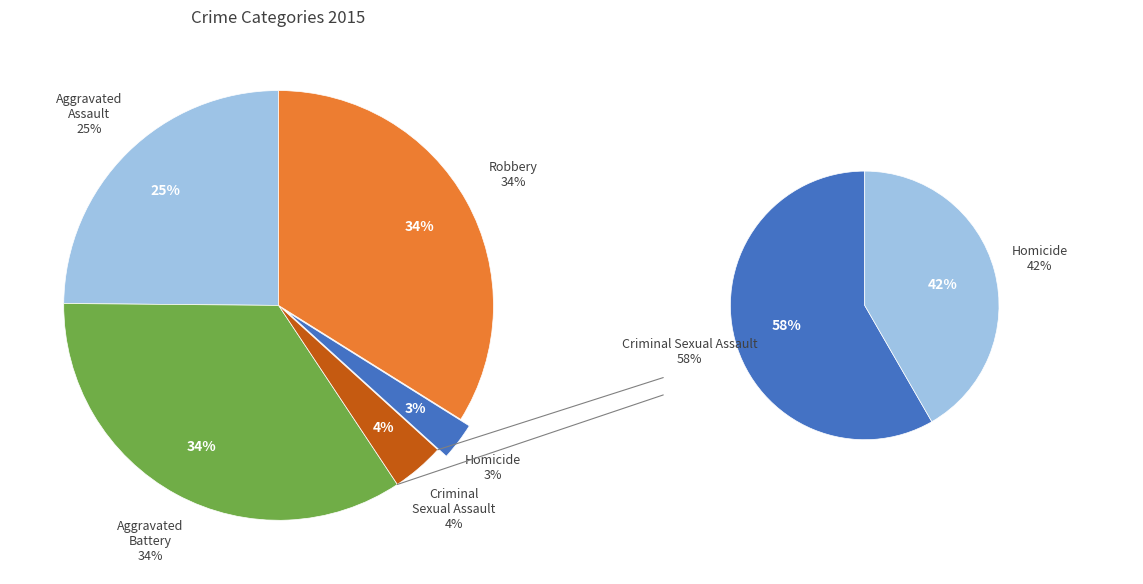

Is it true that Robbery is 34% of the pie?

True